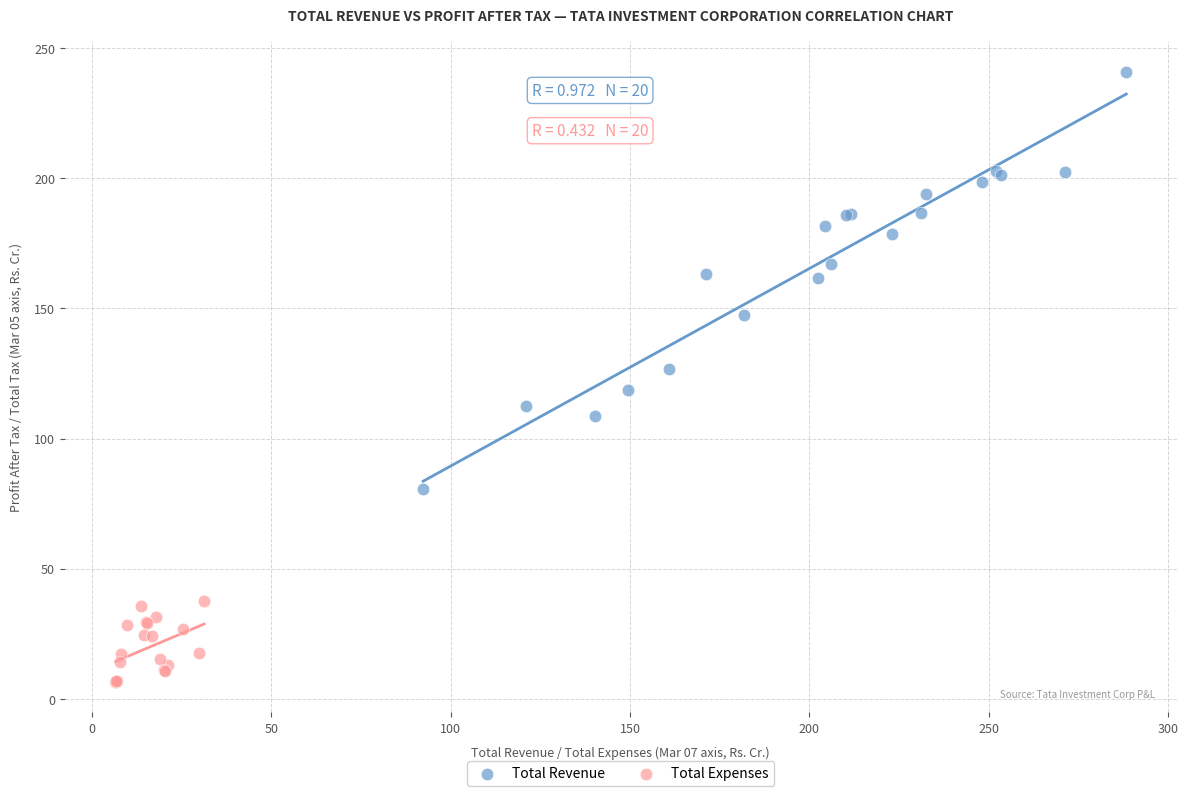

What are all the series names shown in the legend?

Total Revenue, Total Expenses